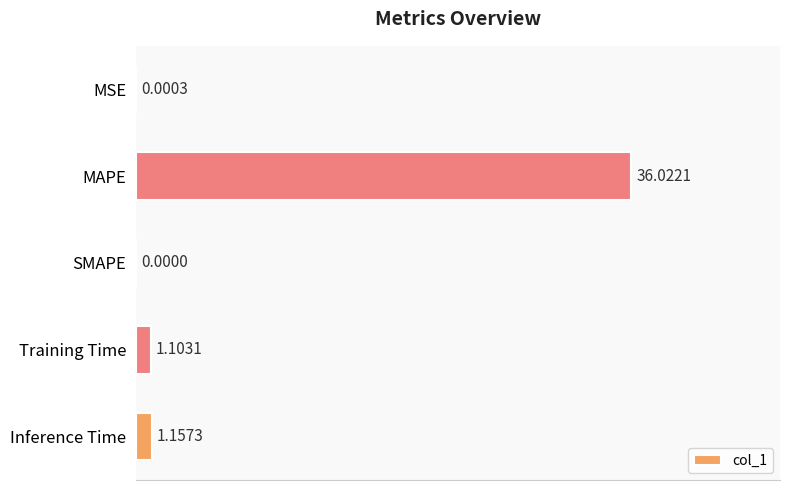

Where is the data nearest to the value 18?

Inference Time